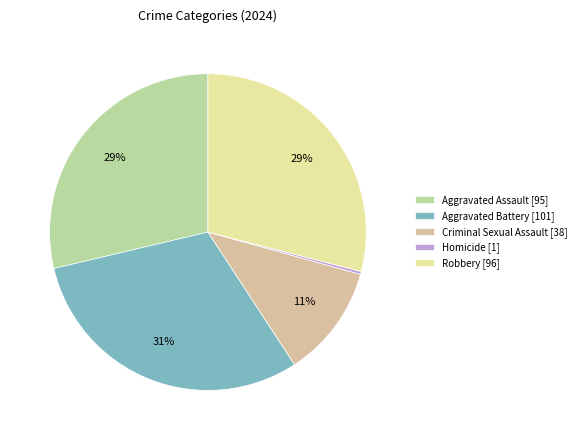

To the nearest percent, what percentage of the pie is Robbery?

29%